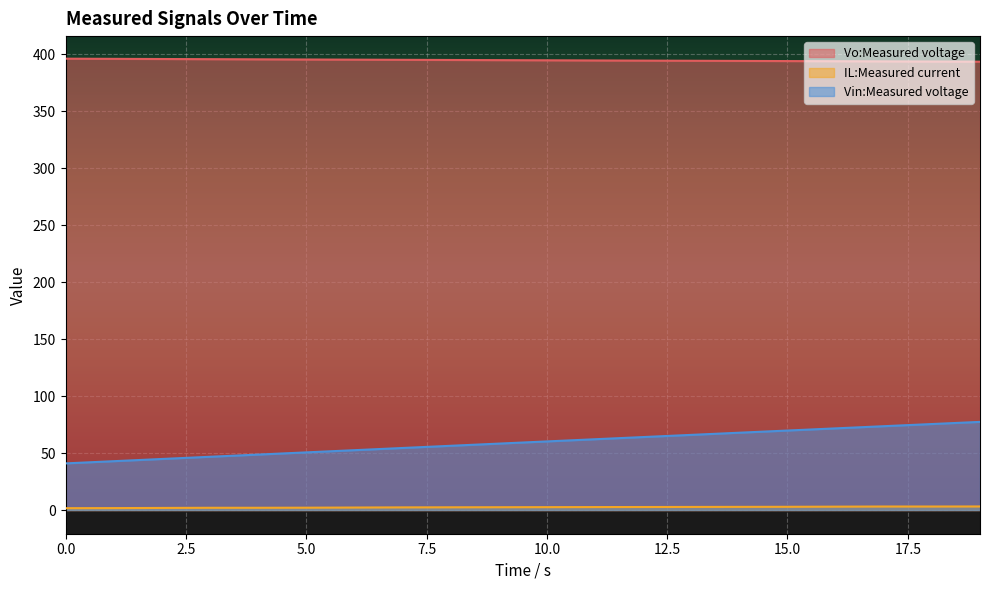

Does the chart display data point markers on the line(s)?

No